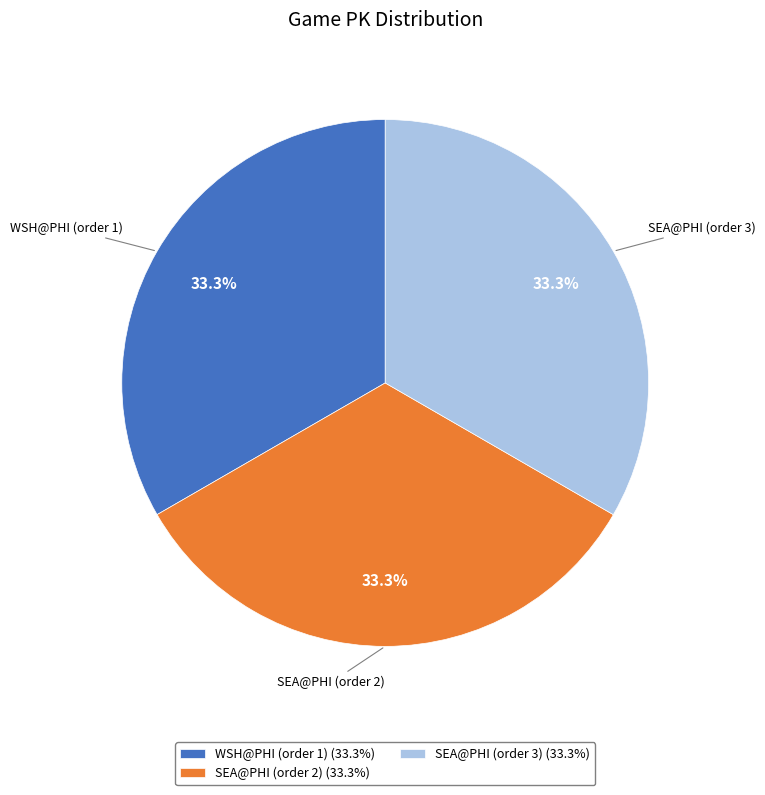

Count the number of slices in the pie.

3